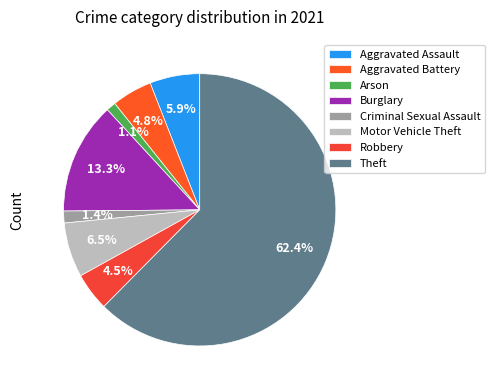

Count the number of slices in the pie.

8